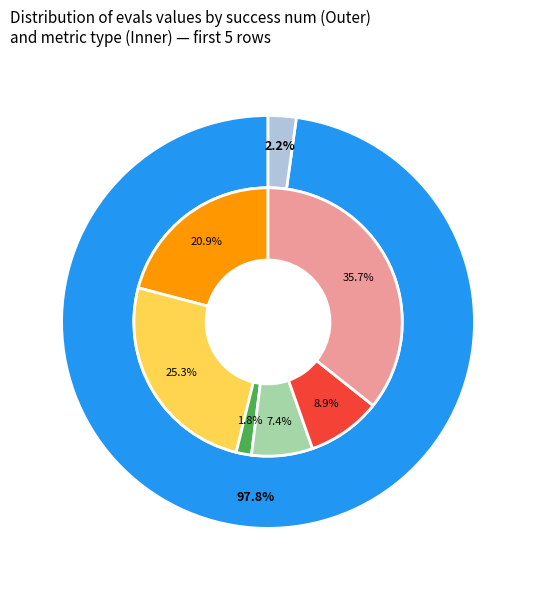

Is it true that 4 is 6% of the pie?

False